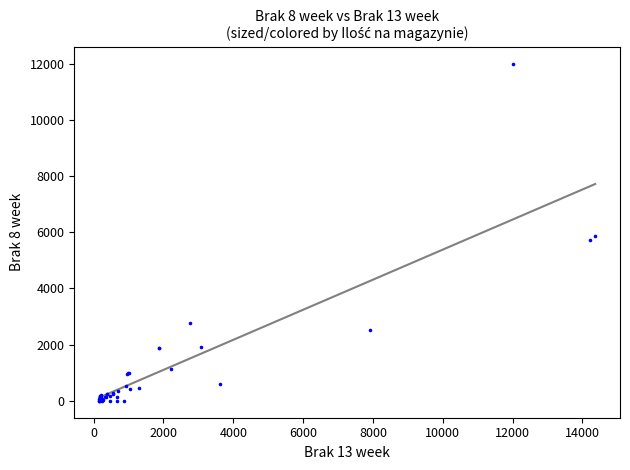

What Y value in the scatter plot is closest to 6000?

5848